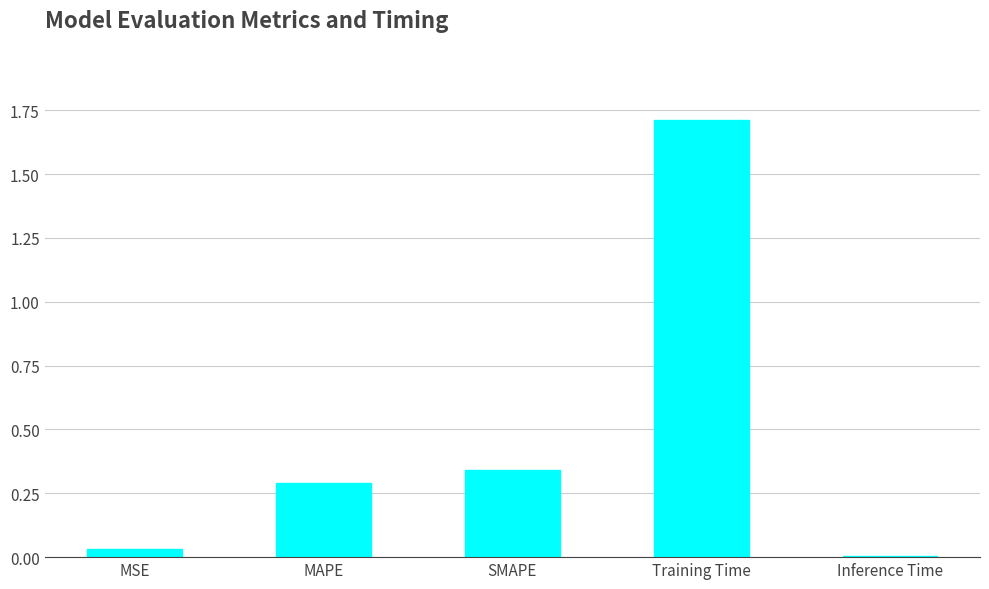

At which label is the value closest to 0?

Inference Time